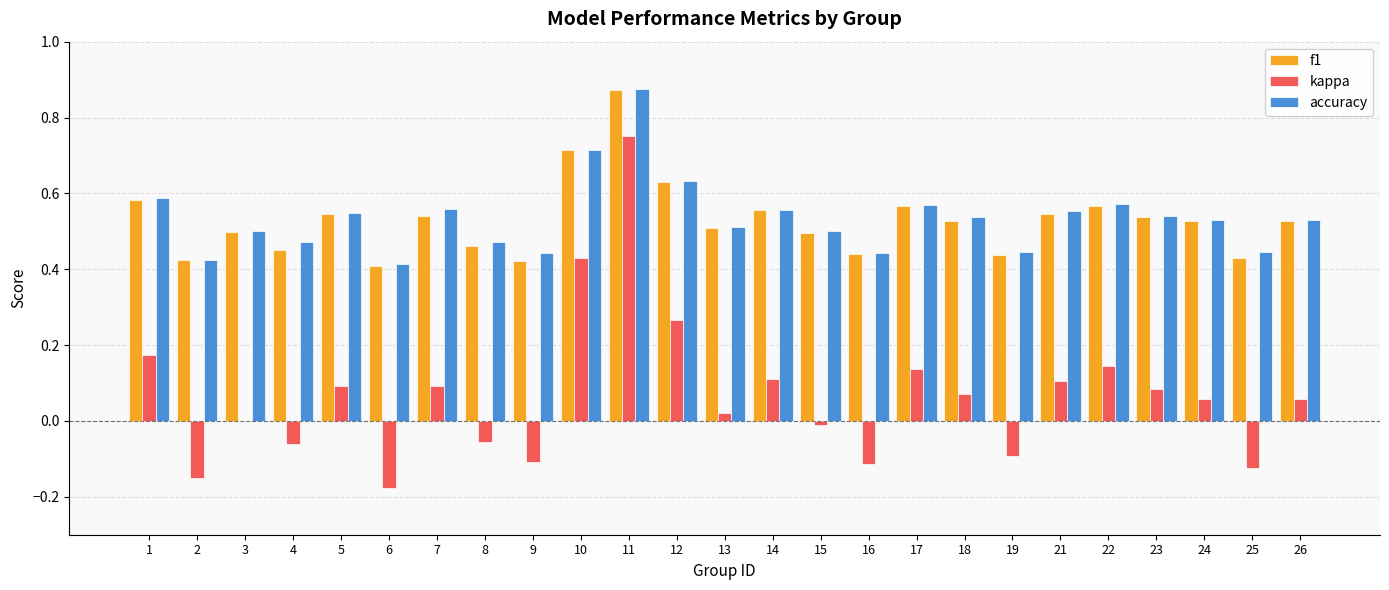

Is the value of accuracy at 24 greater than the value of f1 at 17?

No